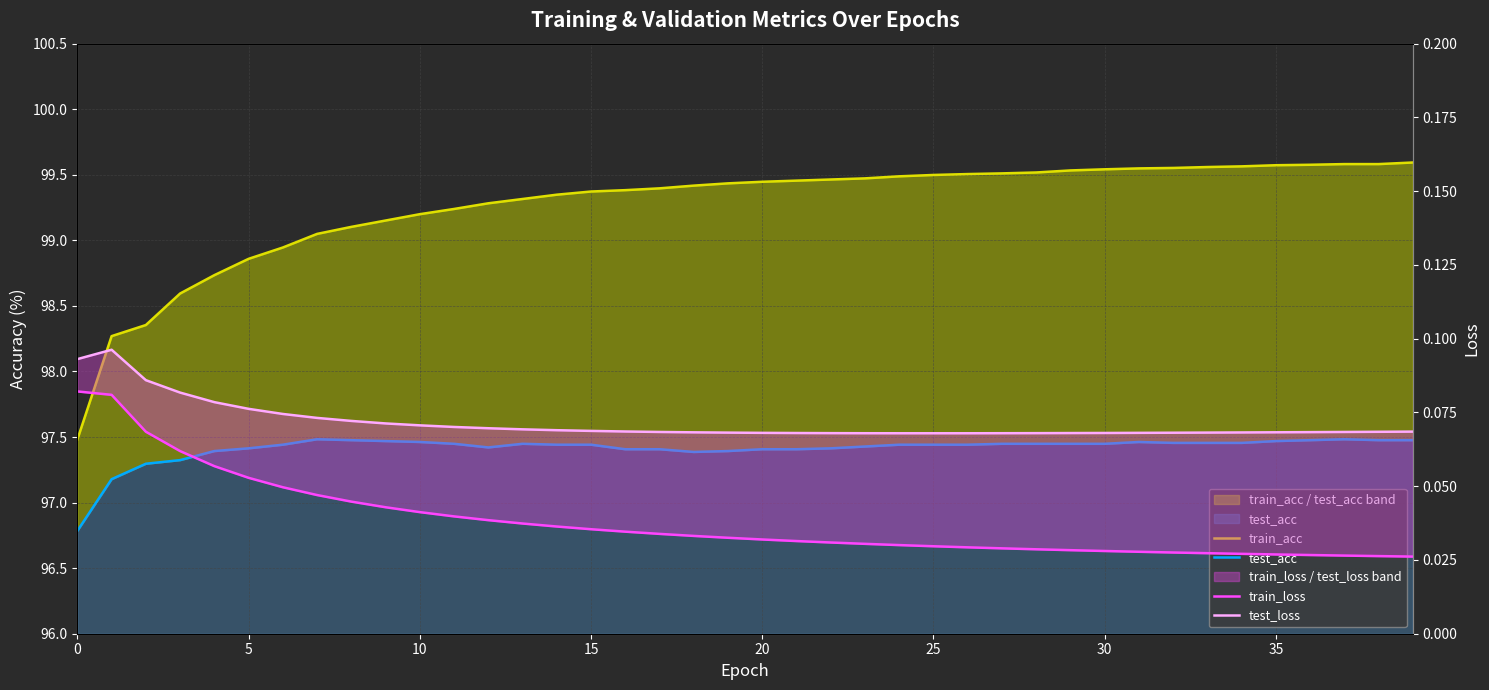

At which category does the chart reach its minimum across all series?

39